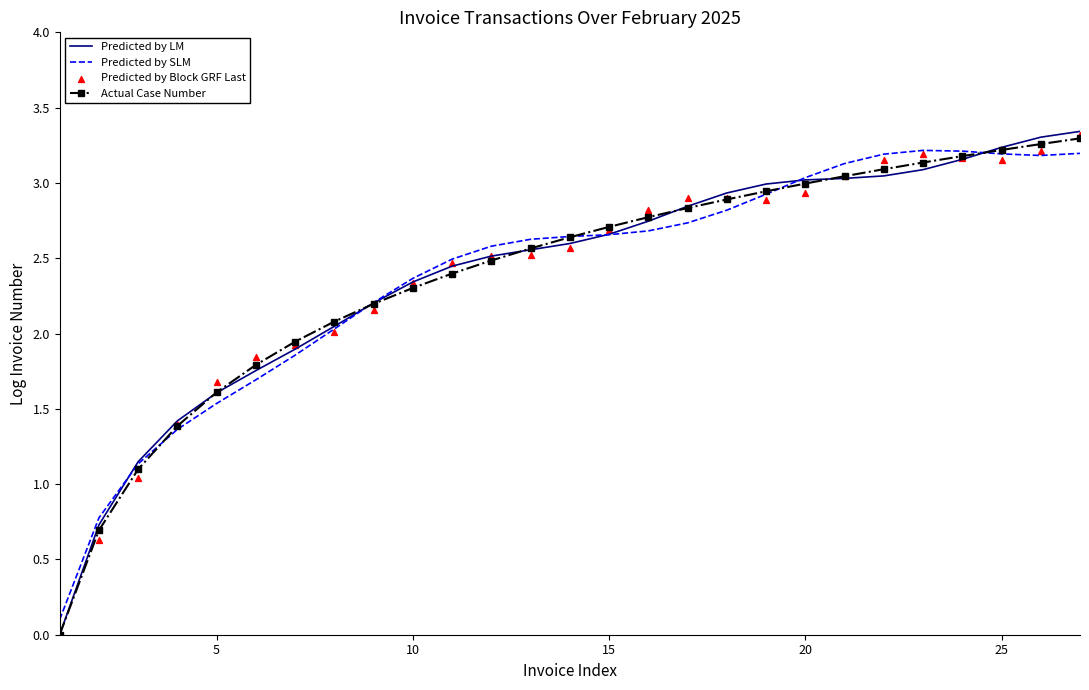

Which series contains the highest Y value?

Predicted by LM